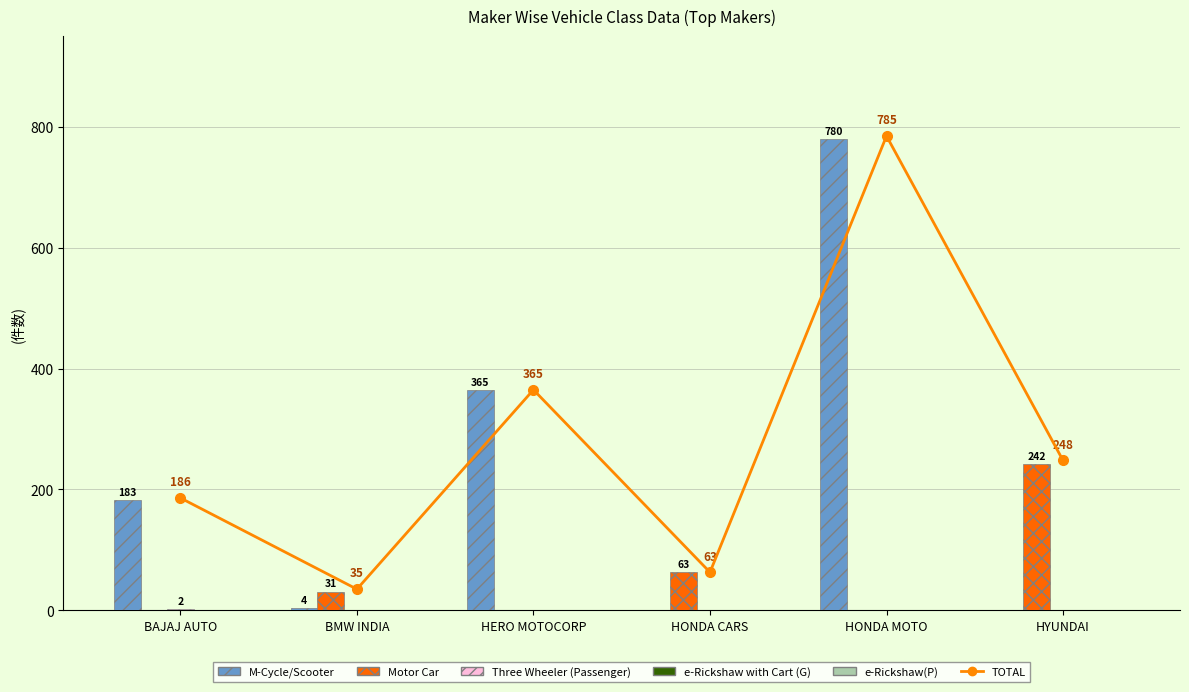

What position from the right is HYUNDAI?

1